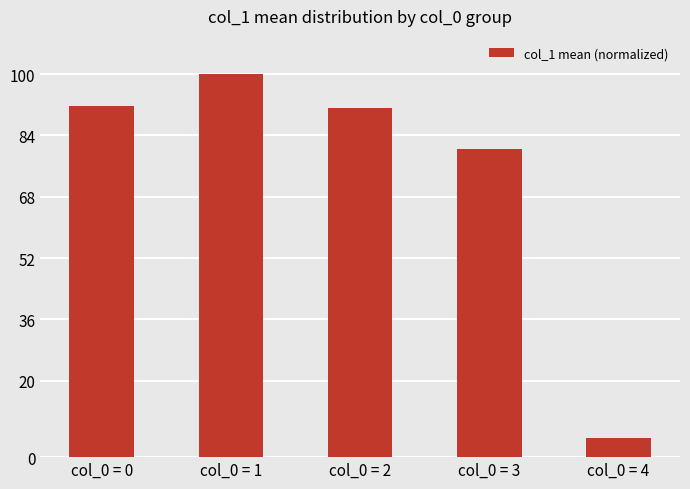

The value at col_0 = 1 is 100.0. True or false?

True